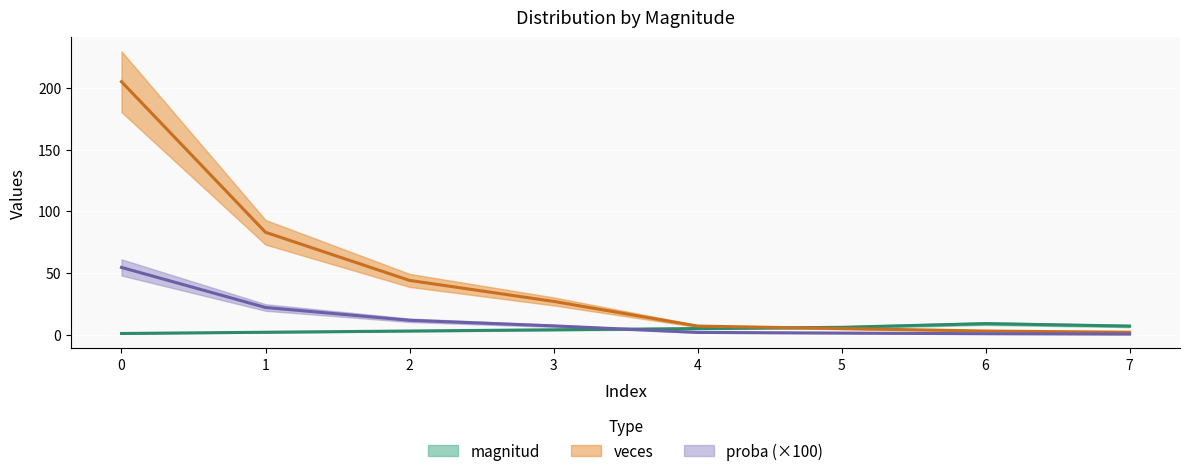

What is the difference between the maximum and minimum values in the magnitud series?

8.0